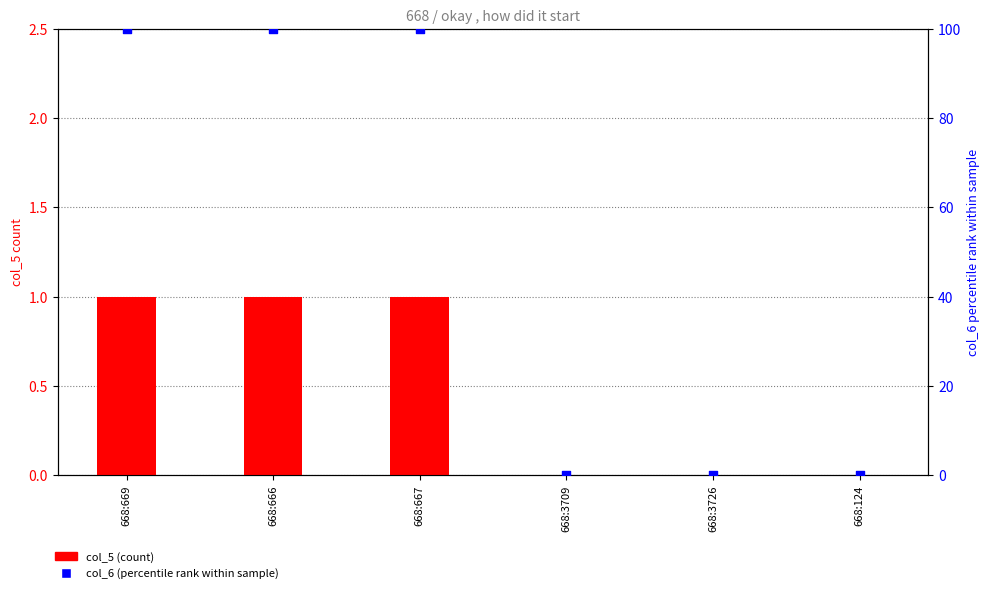

Which series has the largest total across all categories?

col_6